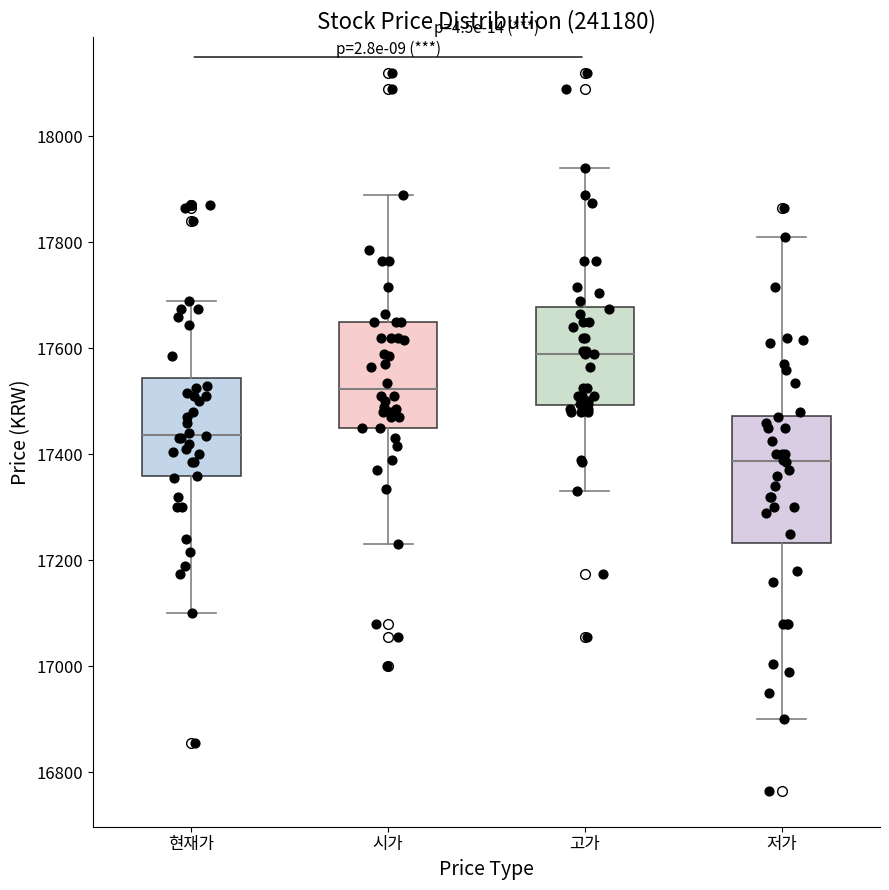

Comparing the boxes themselves (not the whiskers), which one is the tallest?

저가